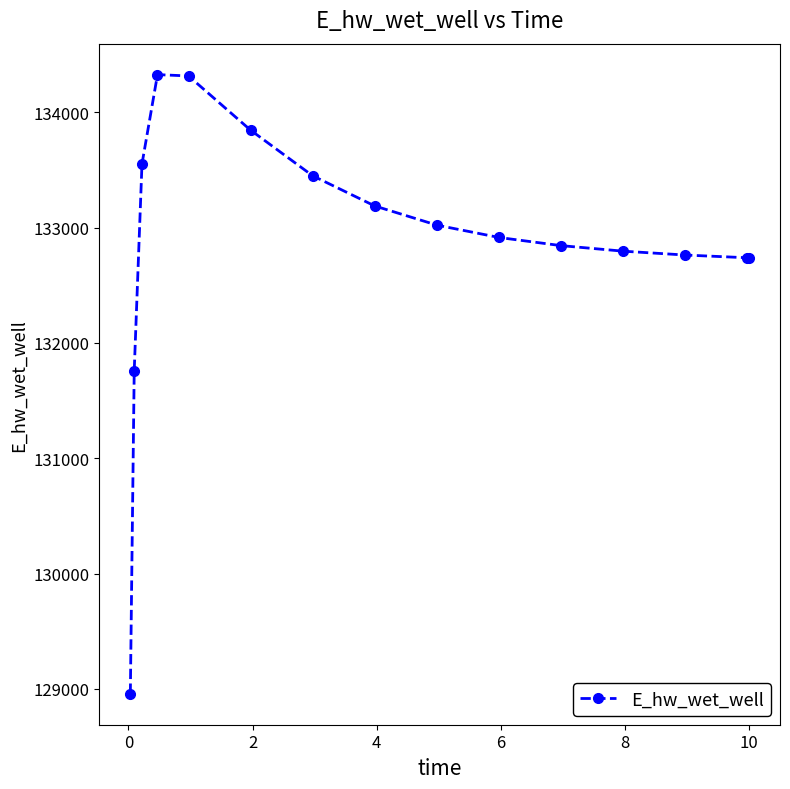

What is the sum of all values?

1993214.6